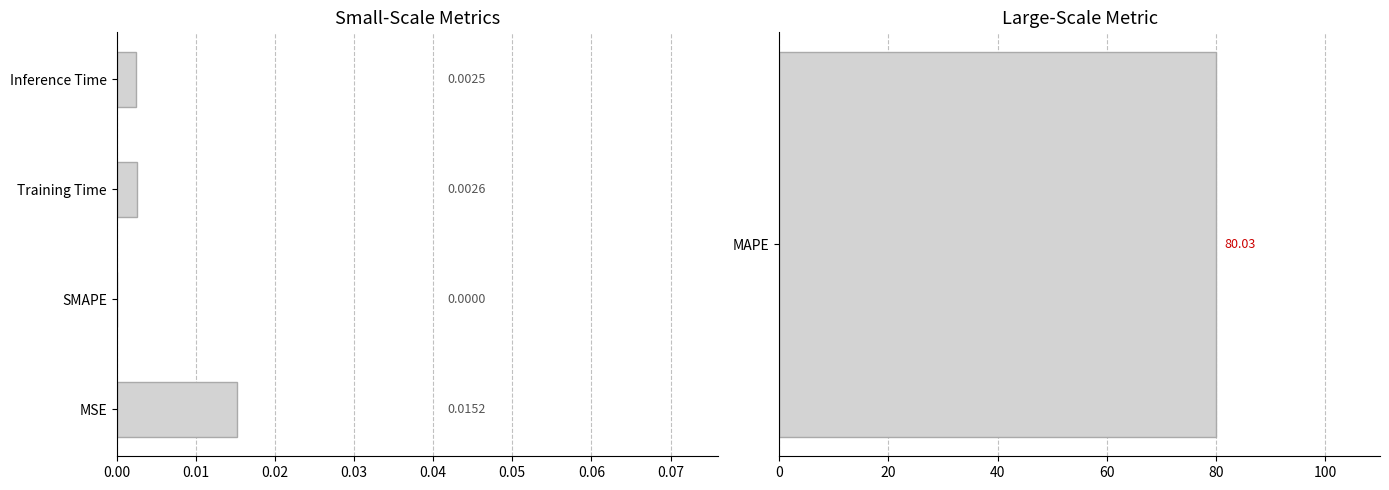

Are the bars horizontal?

Yes